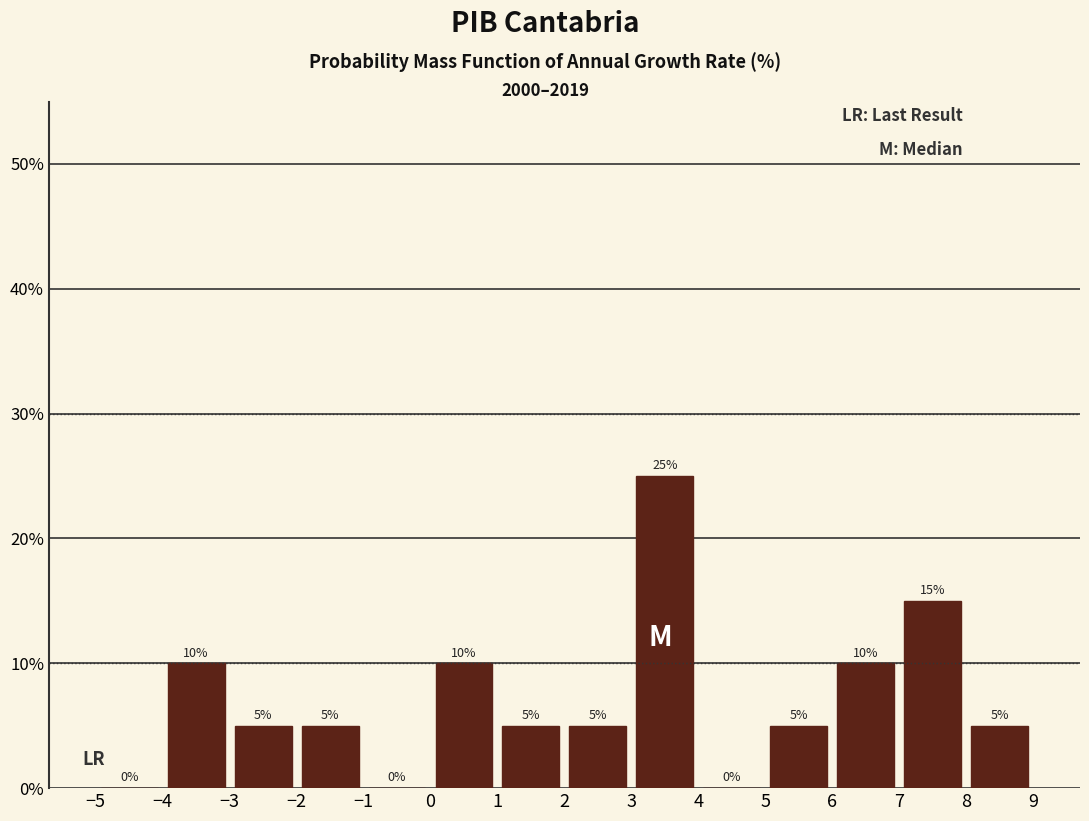

Reading left to right, transcribe this chart: for each bar, give the range it covers on the x-axis and its height.

-5 to -4: 0
-4 to -3: 10
-3 to -2: 5
-2 to -1: 5
-1 to 0: 0
0 to 1: 10
1 to 2: 5
2 to 3: 5
3 to 4: 25
4 to 5: 0
5 to 6: 5
6 to 7: 10
7 to 8: 15
8 to 9: 5